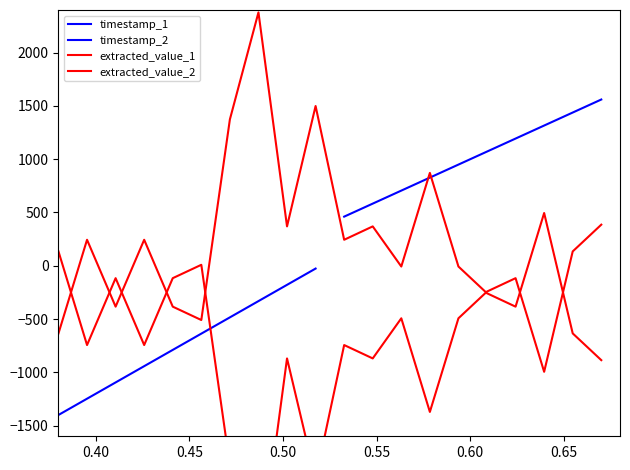

What is the value of the 20th point from the left?

385.7